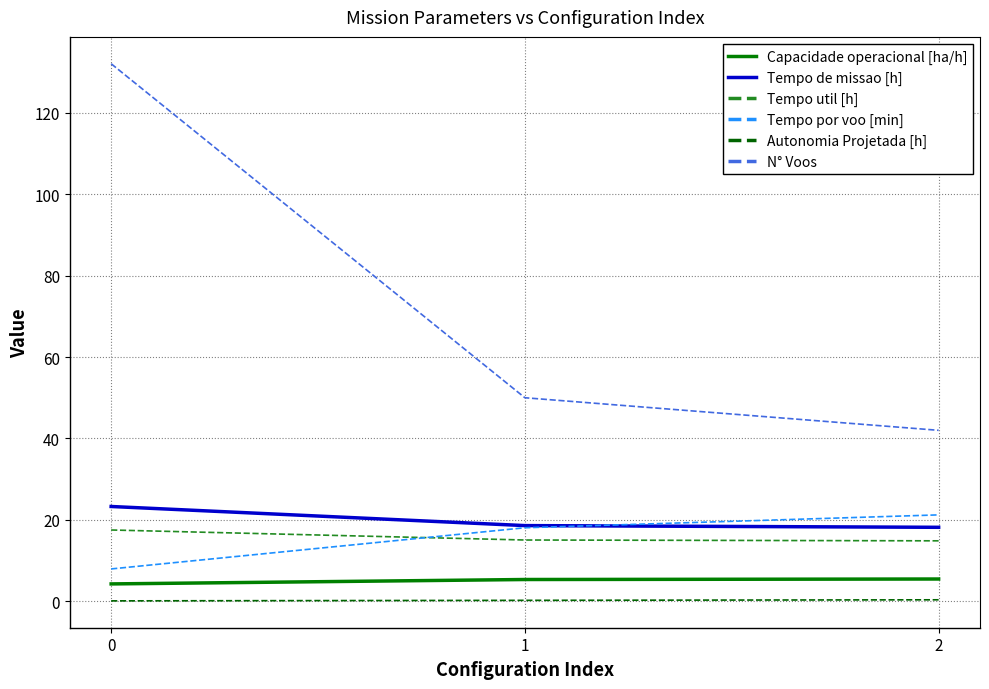

Which series has the largest total across all categories?

N° Voos